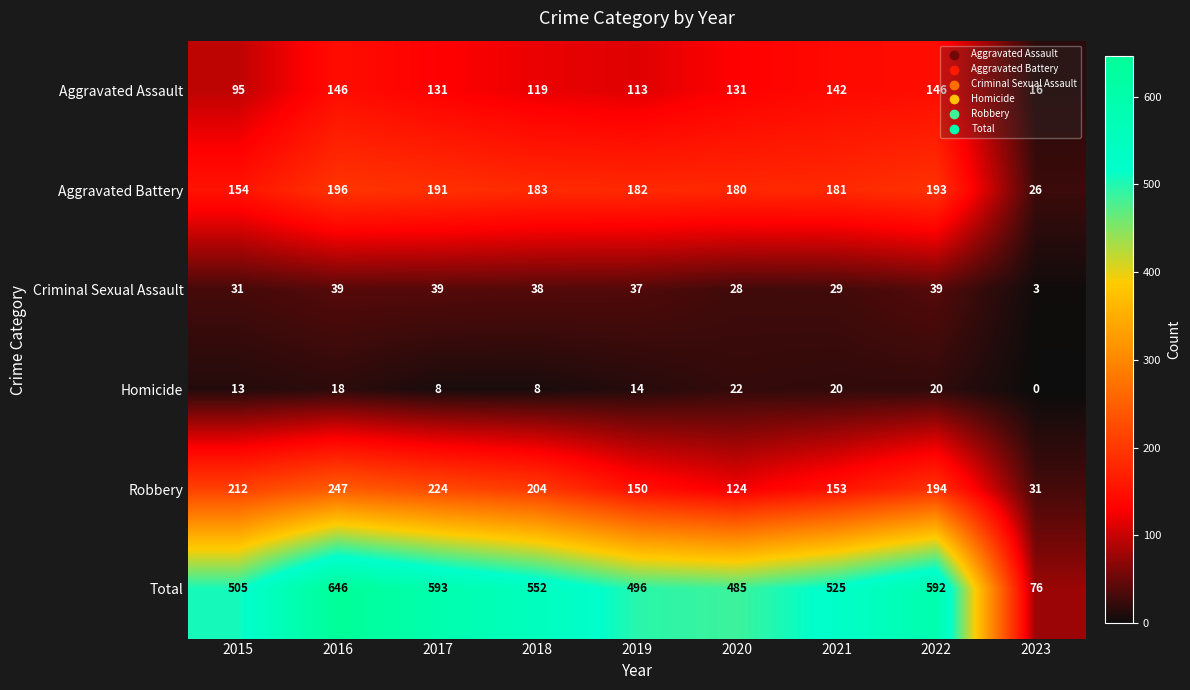

Rank the series by their maximum value, from highest to lowest.

Total, Robbery, Aggravated Battery, Aggravated Assault, Criminal Sexual Assault, Homicide